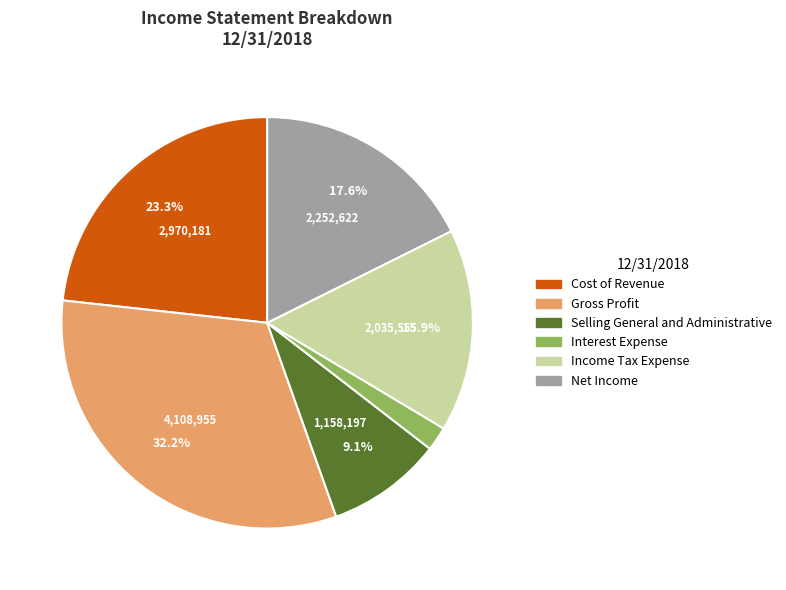

Do Interest Expense and Cost of Revenue together represent more than half of the pie?

No